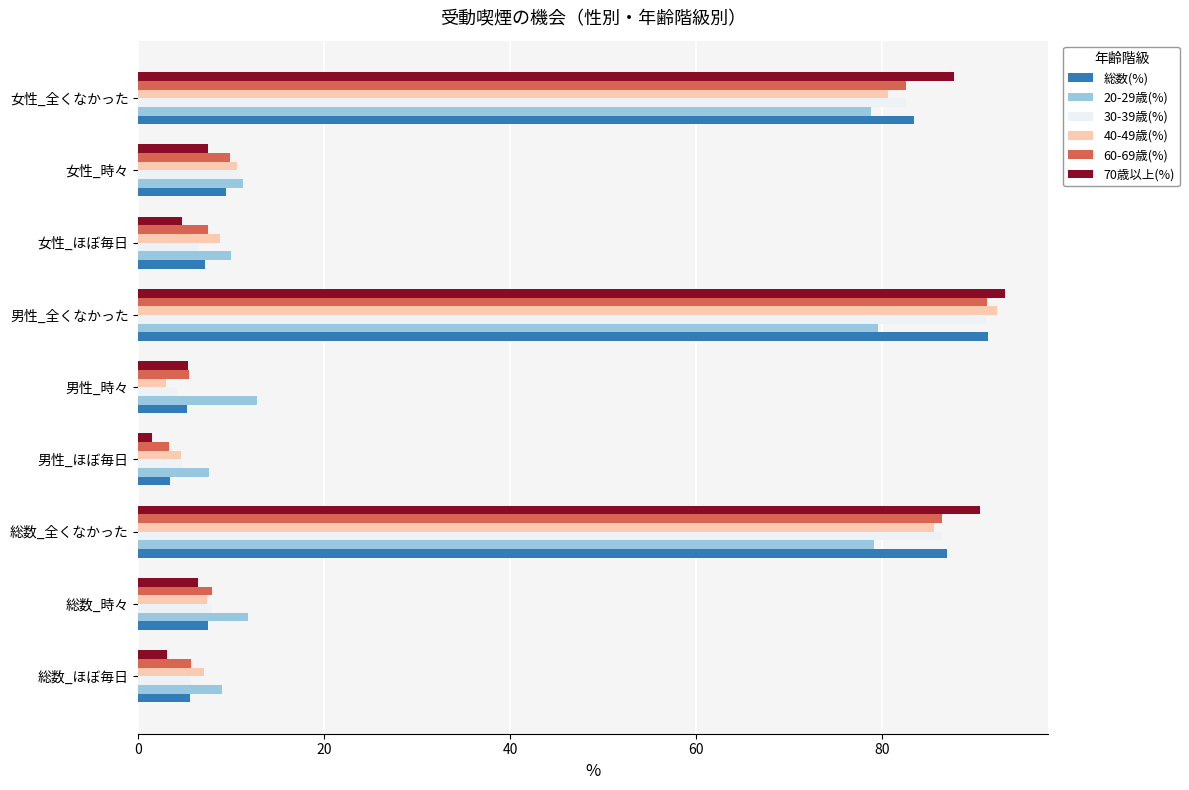

What is the total value across all series at 男性_時々?

35.7